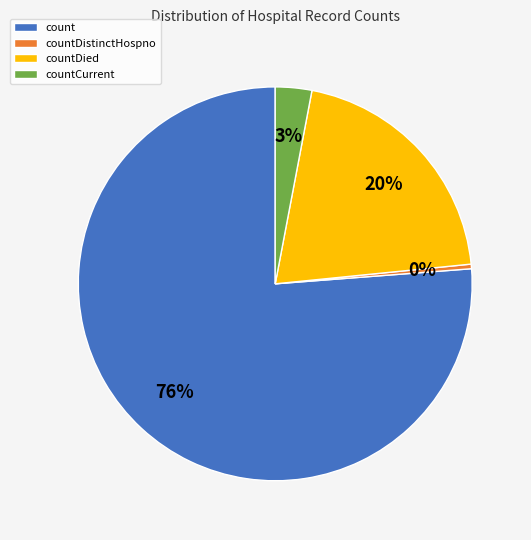

Which category accounts for the majority?

count